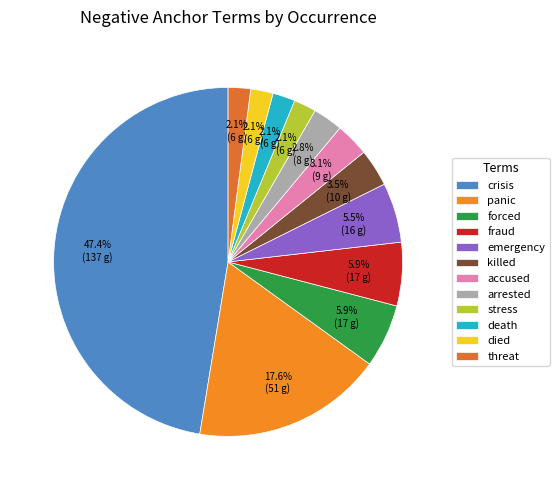

How many slices are in this pie chart?

12